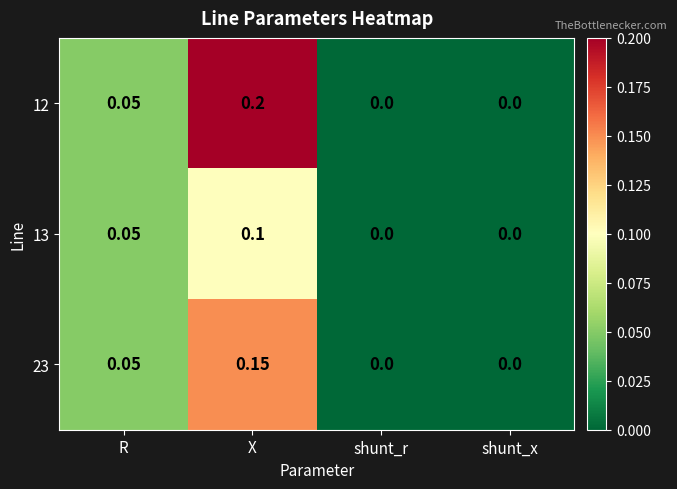

Which category has the highest value in the 13 series?

X